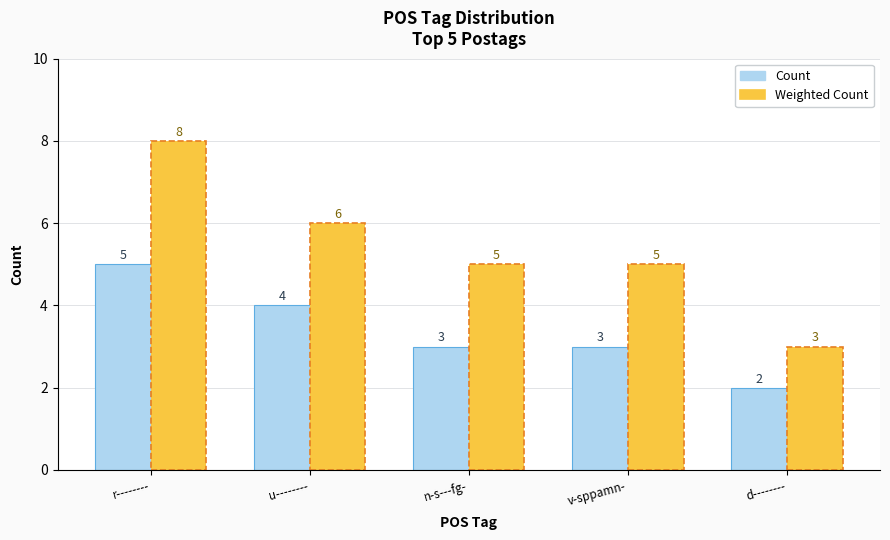

Rank the series by their maximum value, from highest to lowest.

Weighted Count, Count